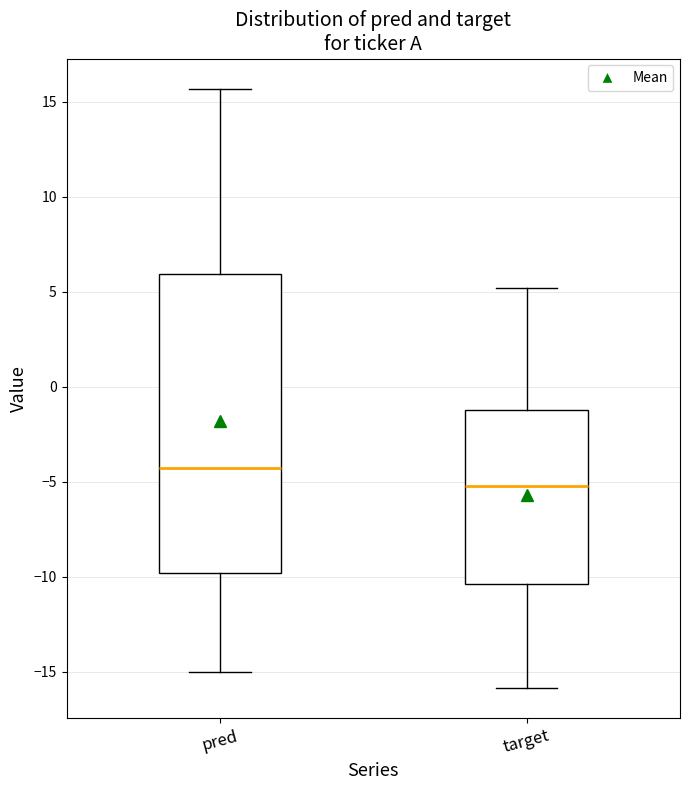

Reading left to right, transcribe this box plot: for each box, give where its median line is, the range the box spans, and where its two whiskers end, as read against the y-axis. The values are not printed on the chart, so give them approximately, as read against the axis.

pred: median -4.5, box -10.0 to 6.0, whiskers -15.0 to 15.5
target: median -5.0, box -10.5 to -1.0, whiskers -16.0 to 5.0